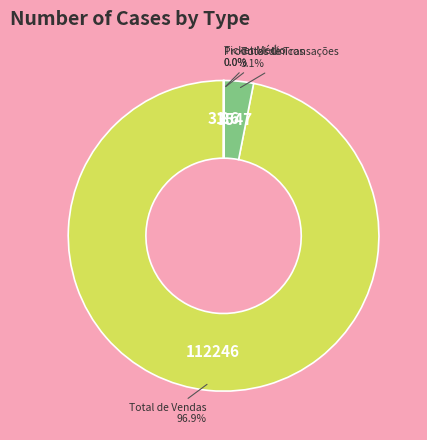

What is the largest slice in the pie chart?

Total de Vendas